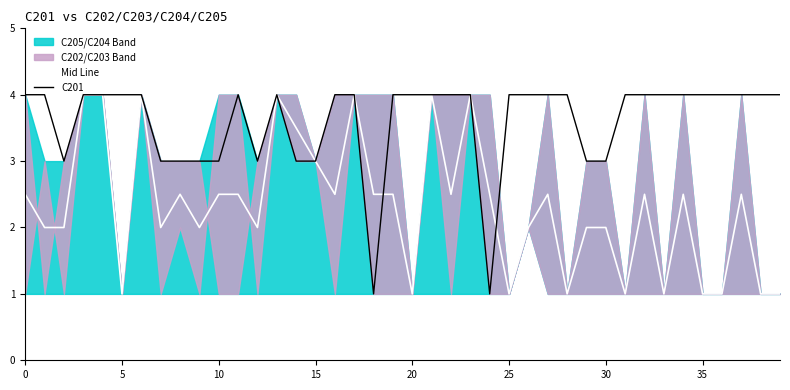

The Mid Line series shows 6.0 at 14. True or false?

False